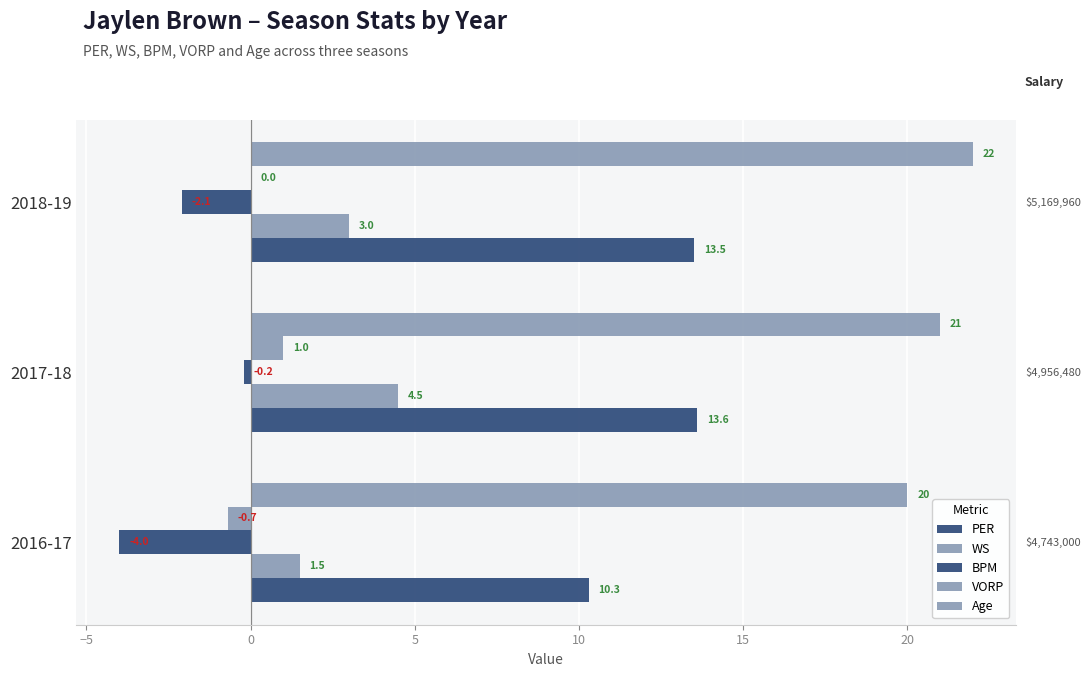

Count the number of data series in this chart.

5